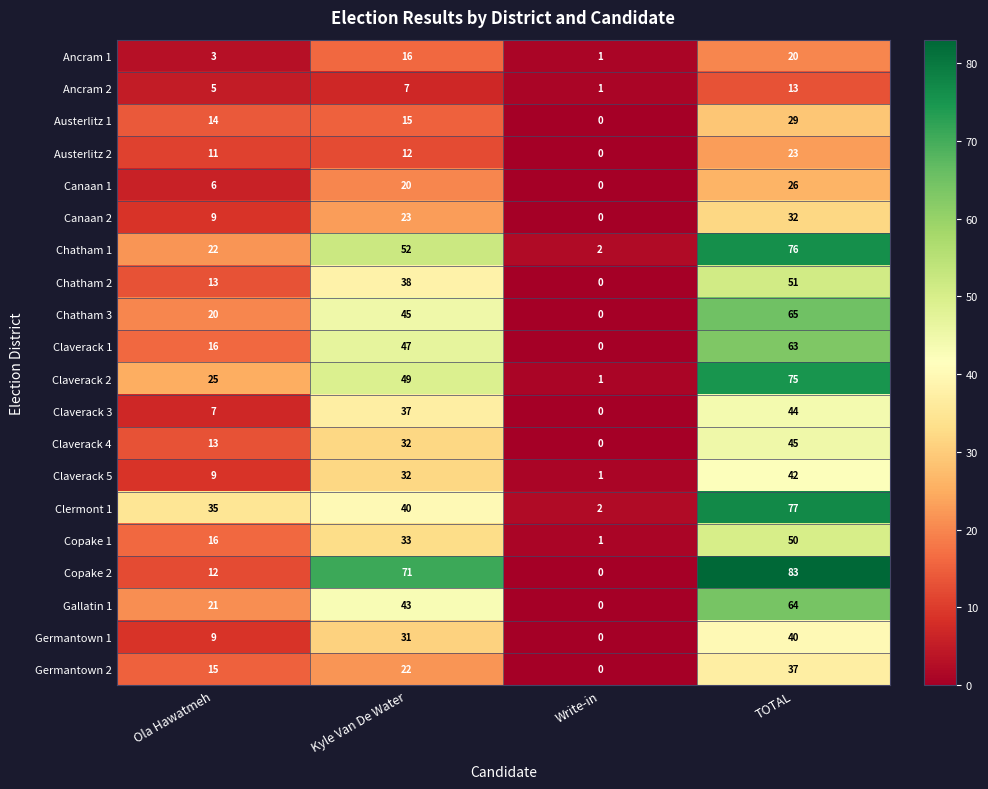

At which label is Chatham 1 closest to 39?

Kyle Van De Water